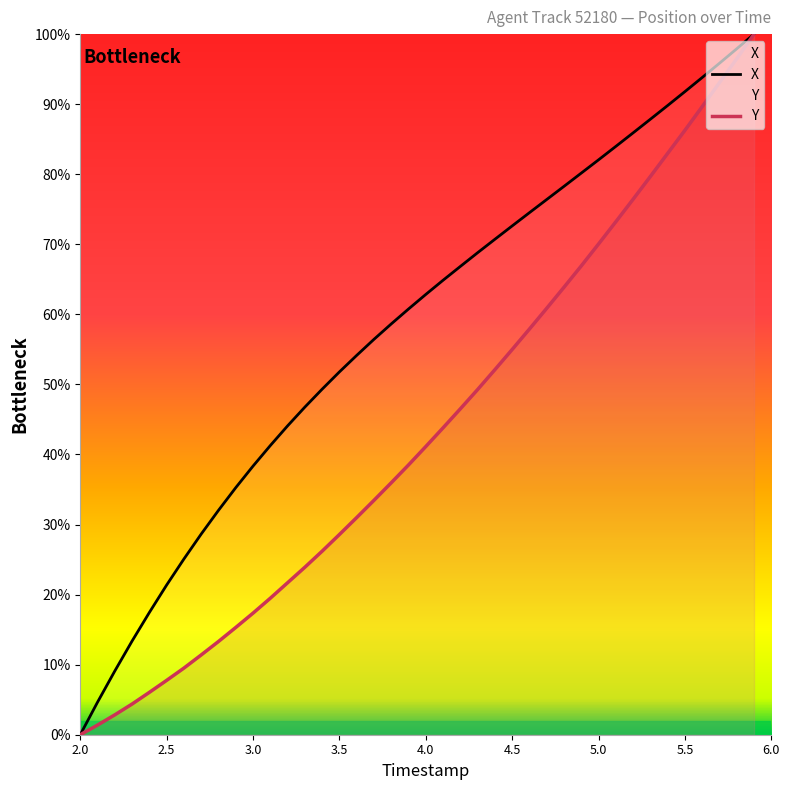

What is the maximum value for Y?

100.0